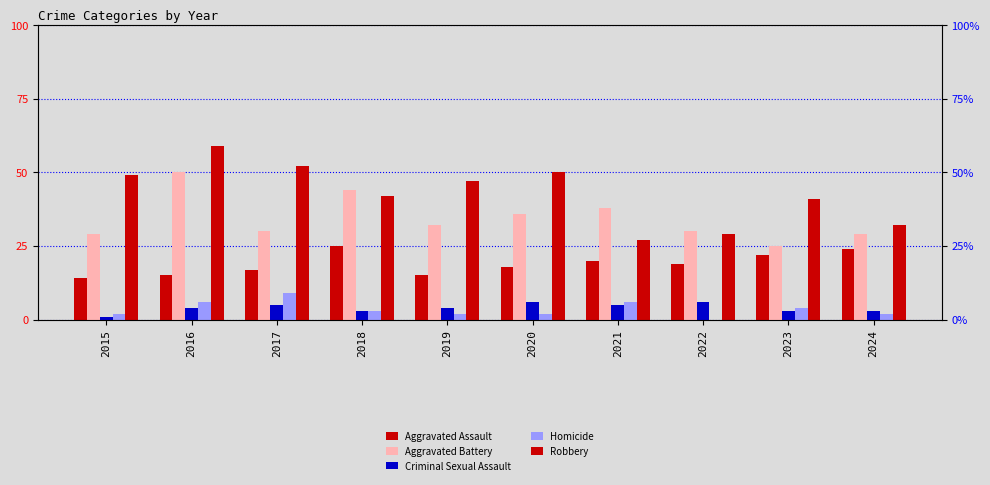

What is the total value across all series at 2015?

95